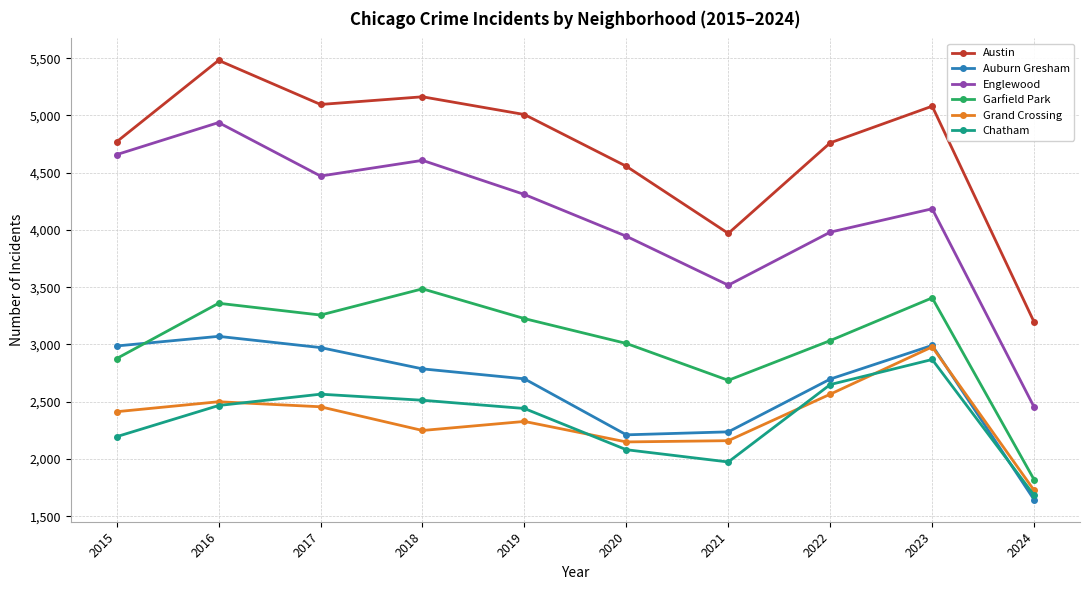

Between 2016 and 2022, which series saw the biggest shift?

Englewood